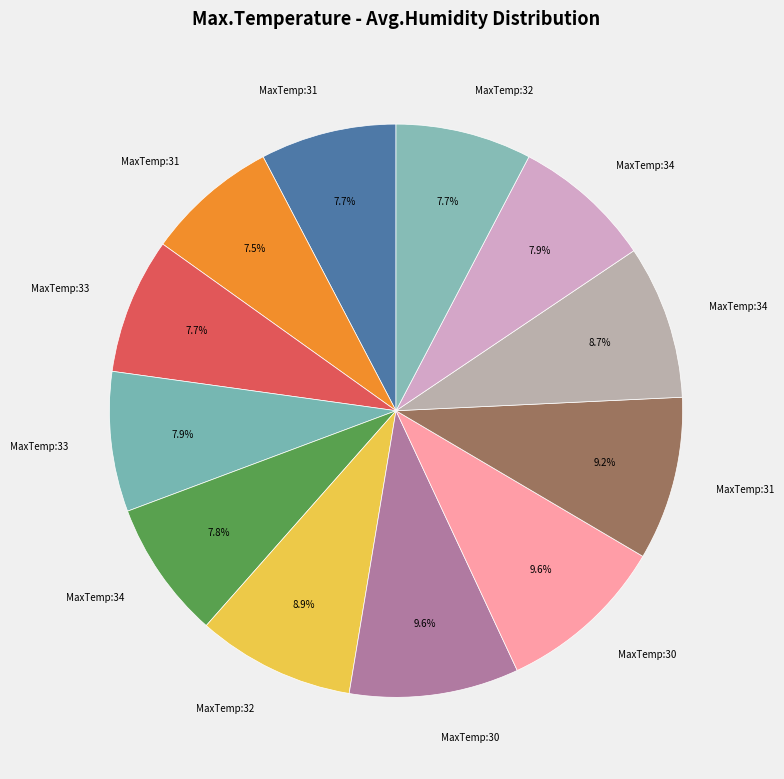

To the nearest percent, what is the difference between the largest and smallest slice percentages?

2%